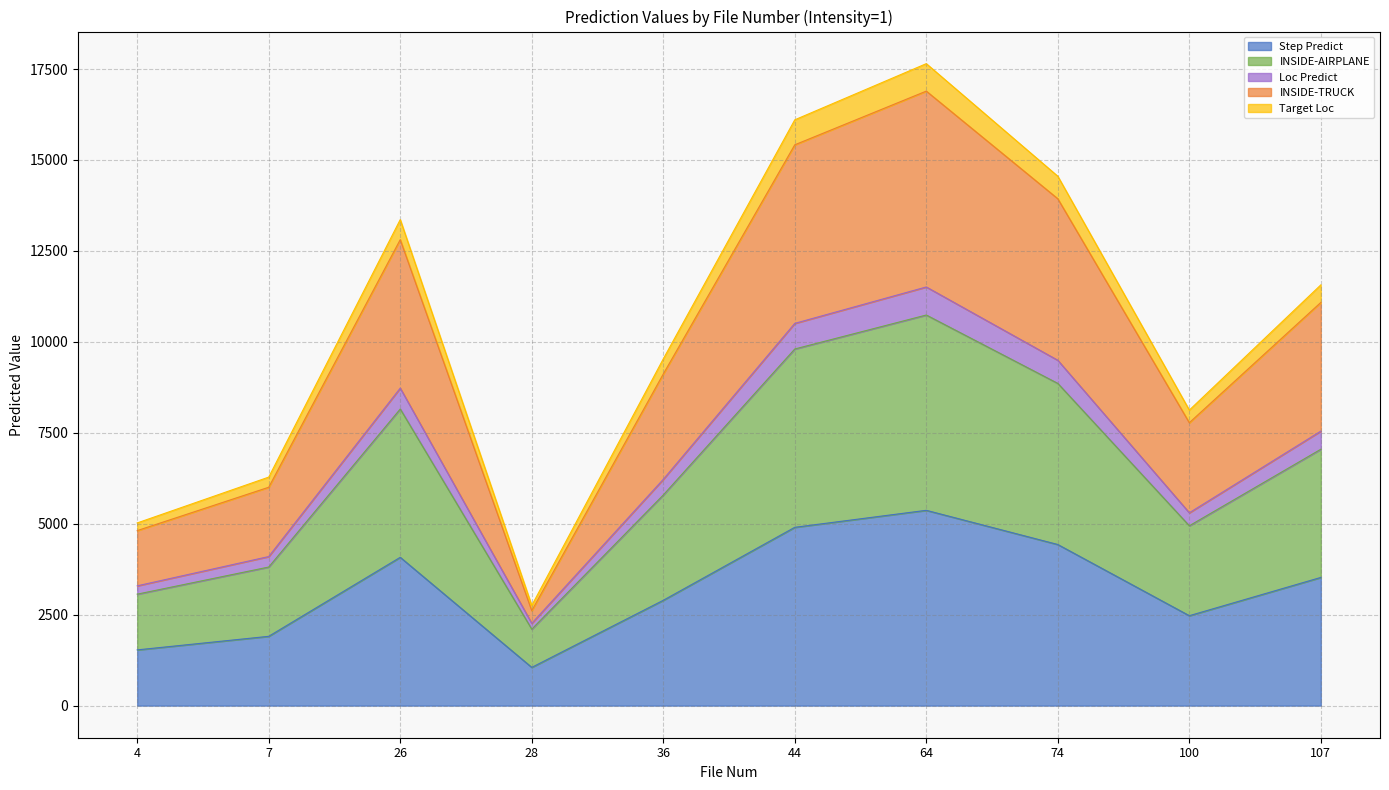

What is the greatest value displayed?

17648